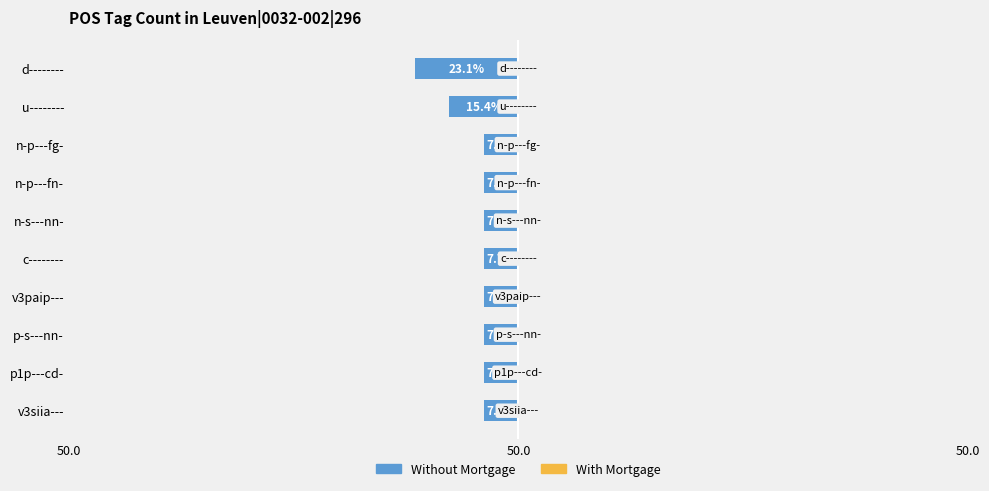

Rank the series by their maximum value, from highest to lowest.

Without Mortgage, With Mortgage